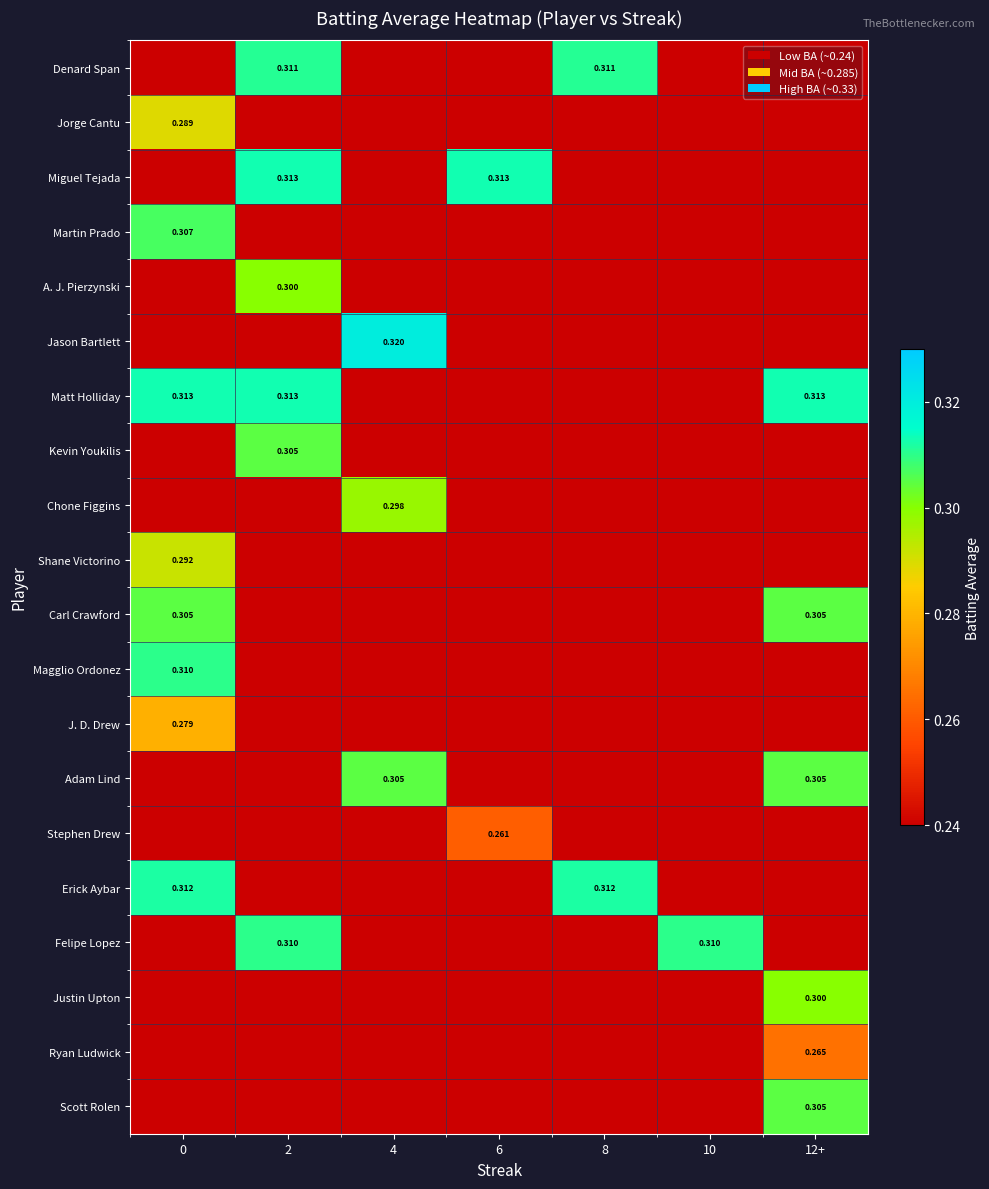

Is the value of Erick Aybar at 0 greater than the value of Magglio Ordonez at 0?

Yes